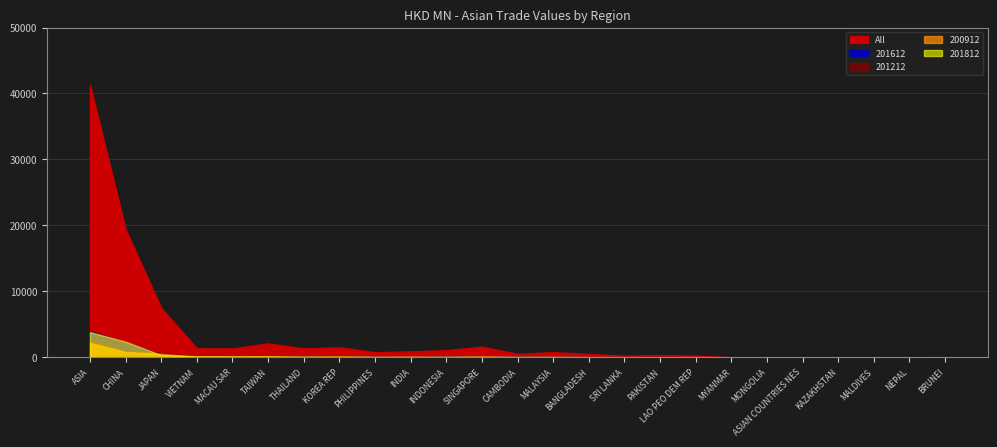

At which category is the sum across all series the highest?

ASIA